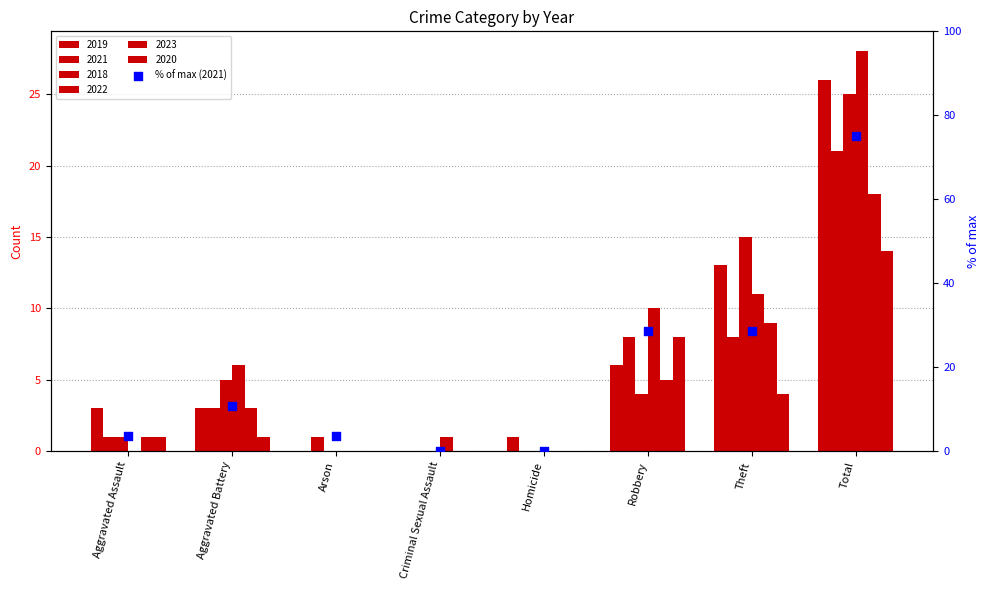

What is the change in value from Aggravated Battery to Homicide?

-10.7